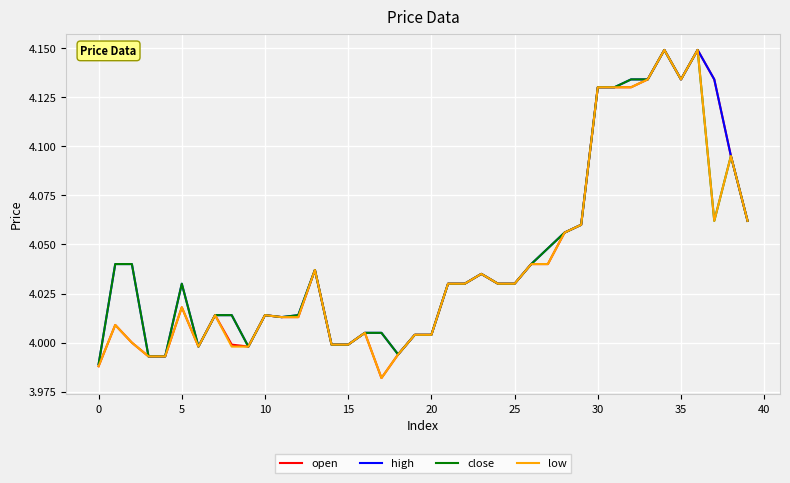

What is the highest value of the open series?

4.1